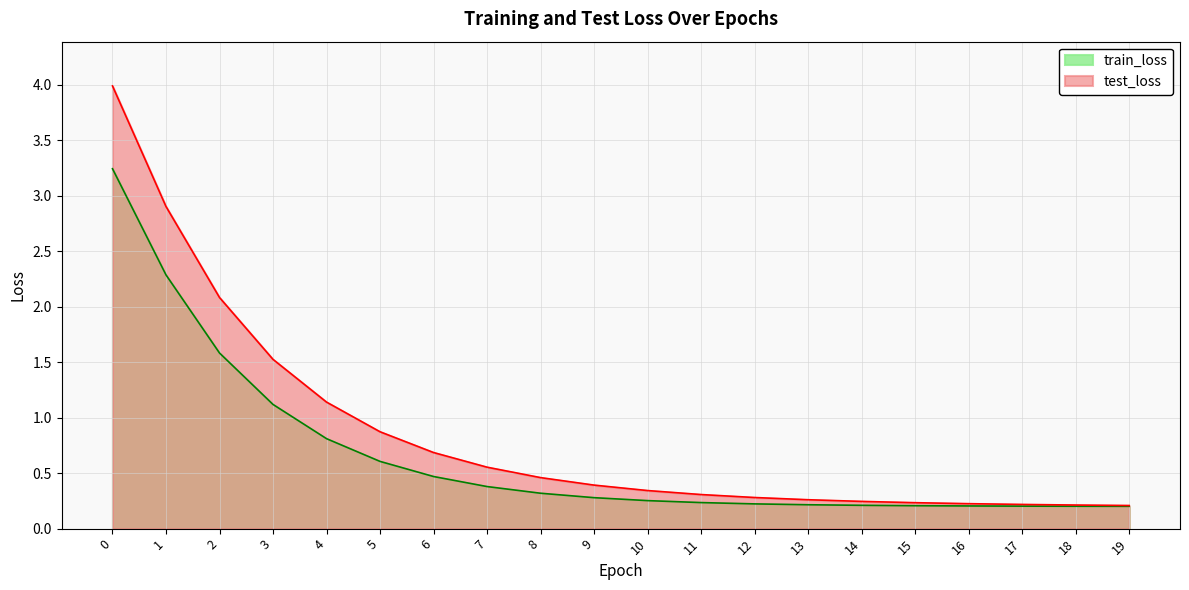

What is the highest value of the test_loss series?

4.0